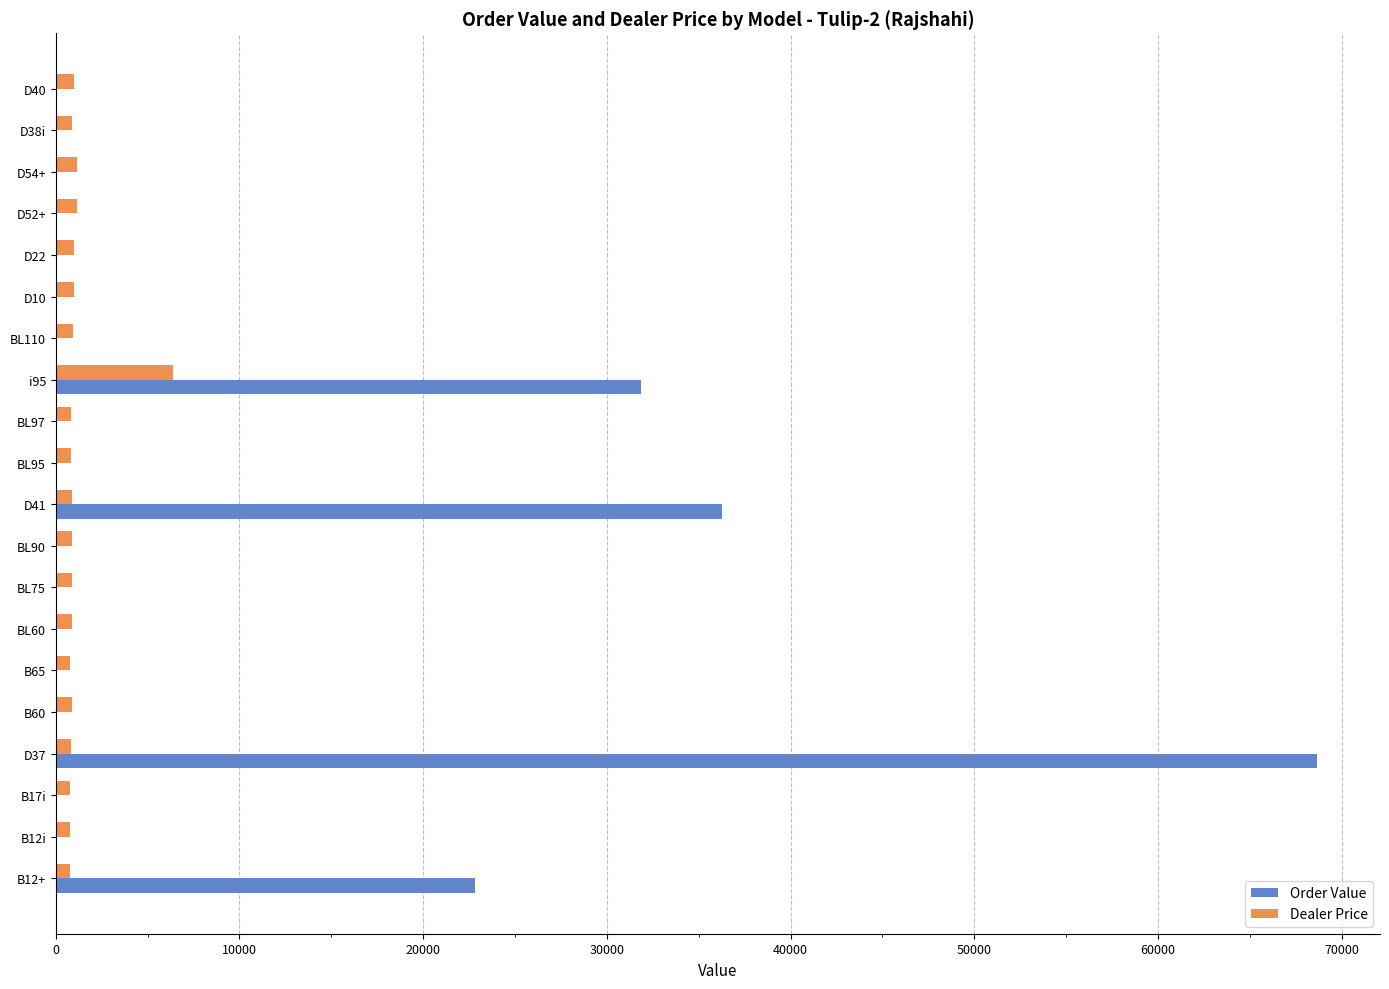

At which category does the chart reach its peak across all series?

D37